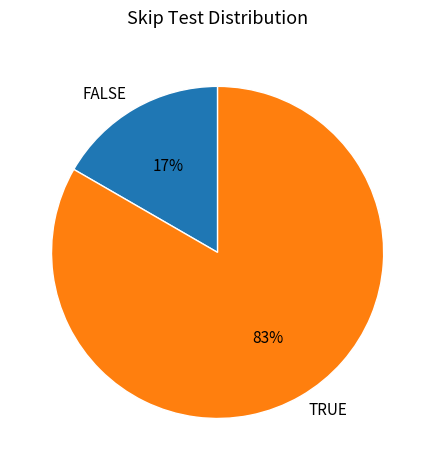

Does FALSE represent more than half of the total?

No